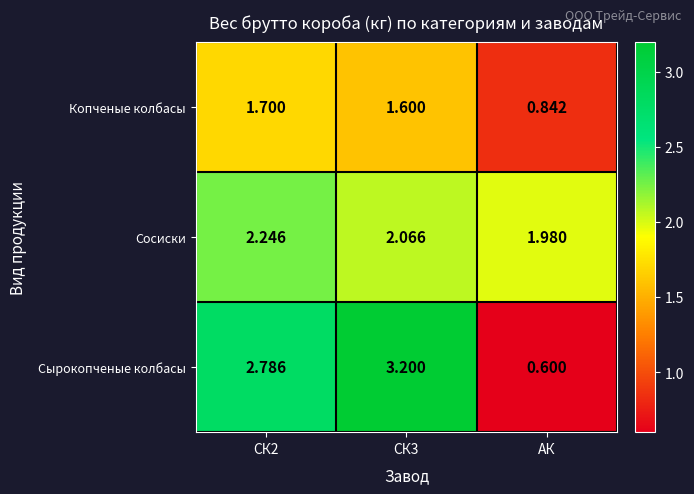

What is the total value across all series at СК2?

6.7